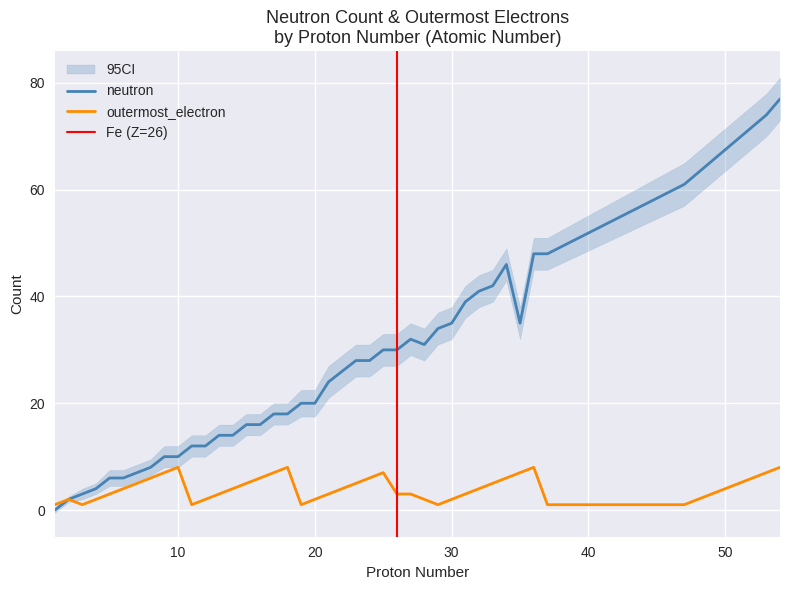

Does the chart display data point markers on the line(s)?

No